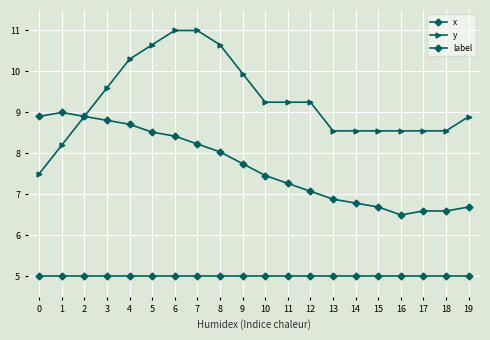

What is the average value of the y series?

9.3